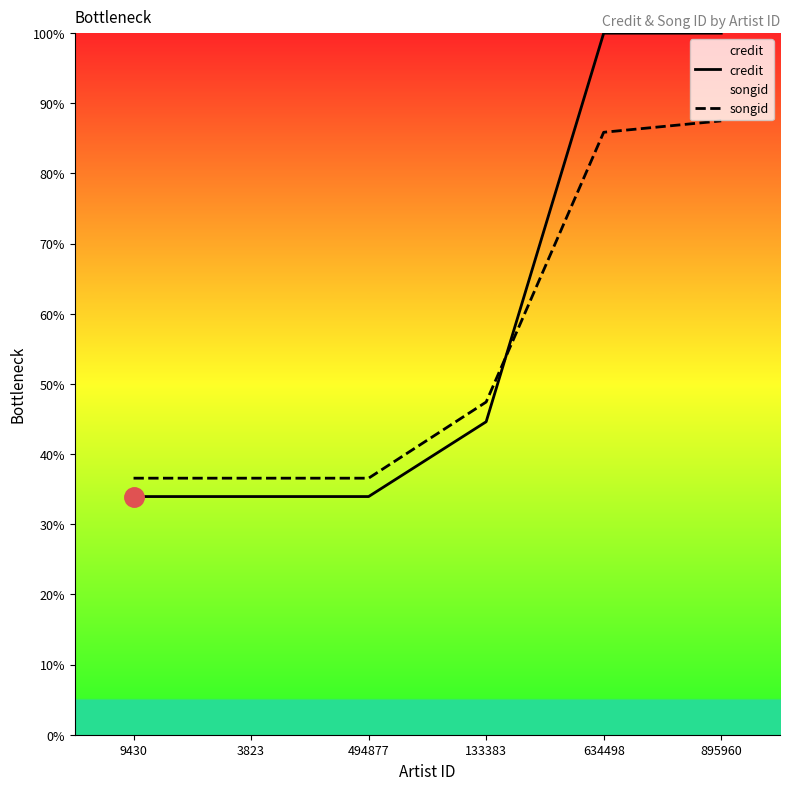

True or false: songid has a value of 59.8 at 3823.

False